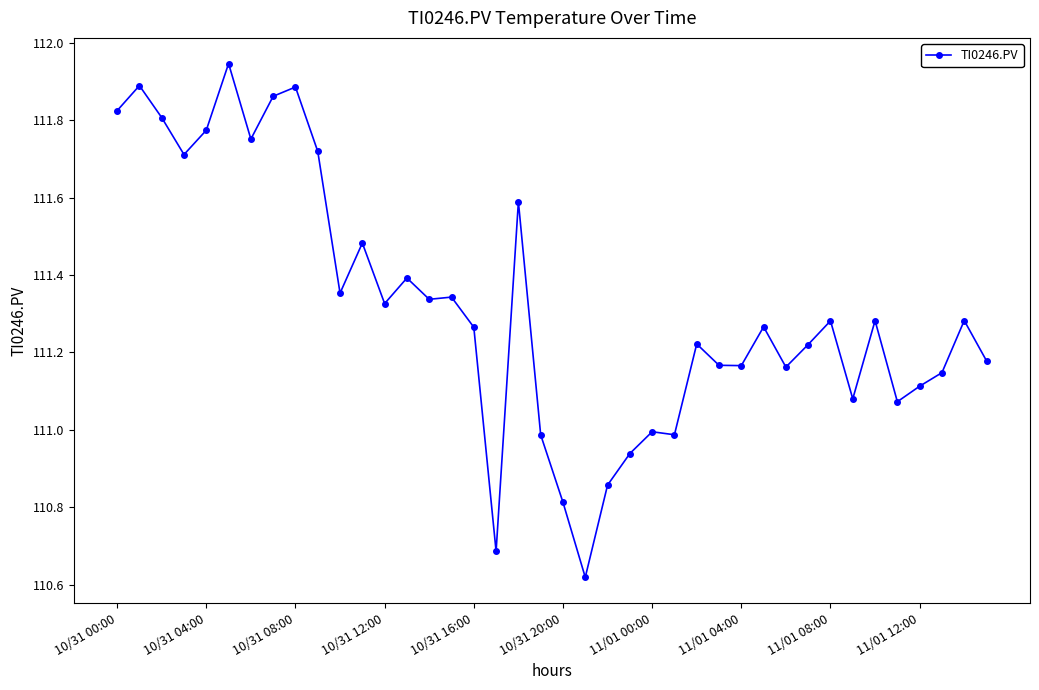

What is the value of the 18th point from the left?

110.7